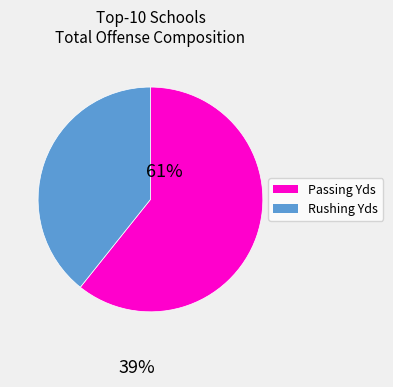

Which category accounts for the majority?

Passing Yds